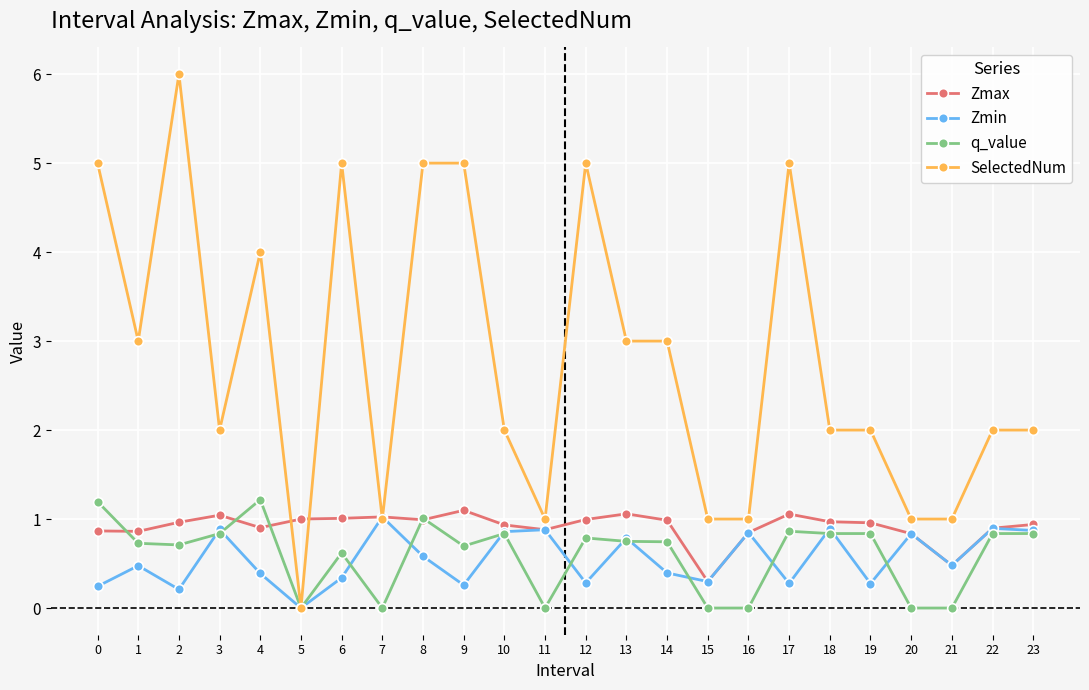

The value of SelectedNum at 17 is 1.7. True or false?

False